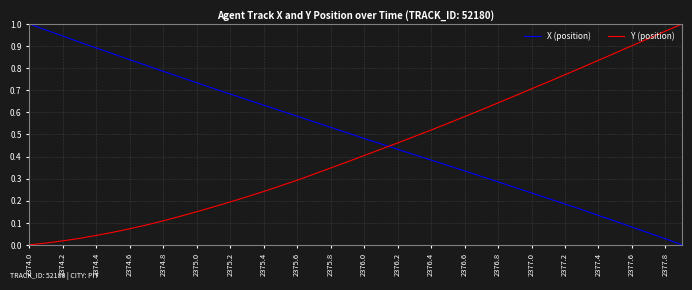

Rank the series by their average value, from highest to lowest.

X (position), Y (position)